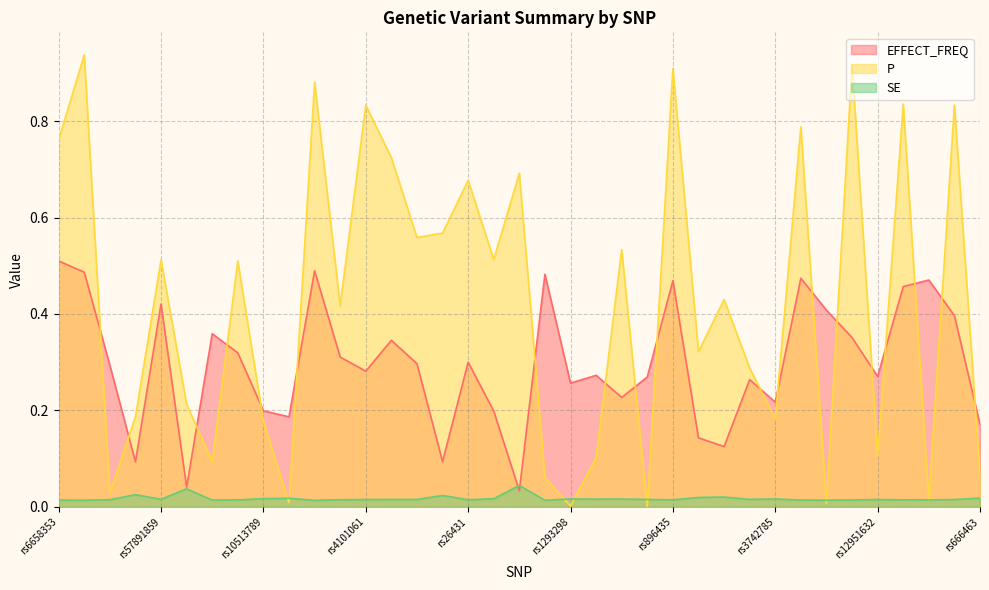

Rank the series by their maximum value, from lowest to highest.

SE, EFFECT_FREQ, P